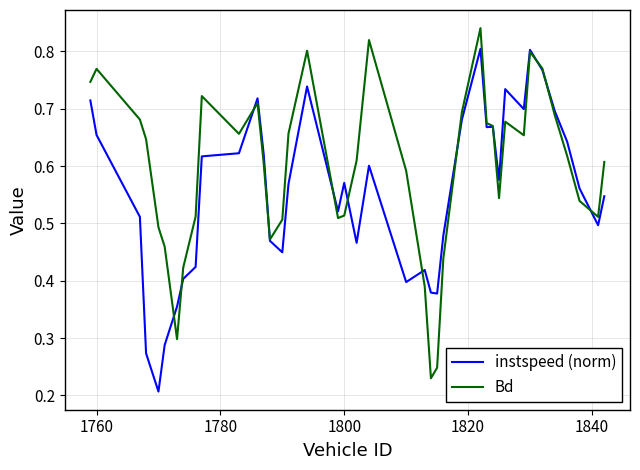

True or false: instspeed (norm) and Bd intersect in this chart.

True